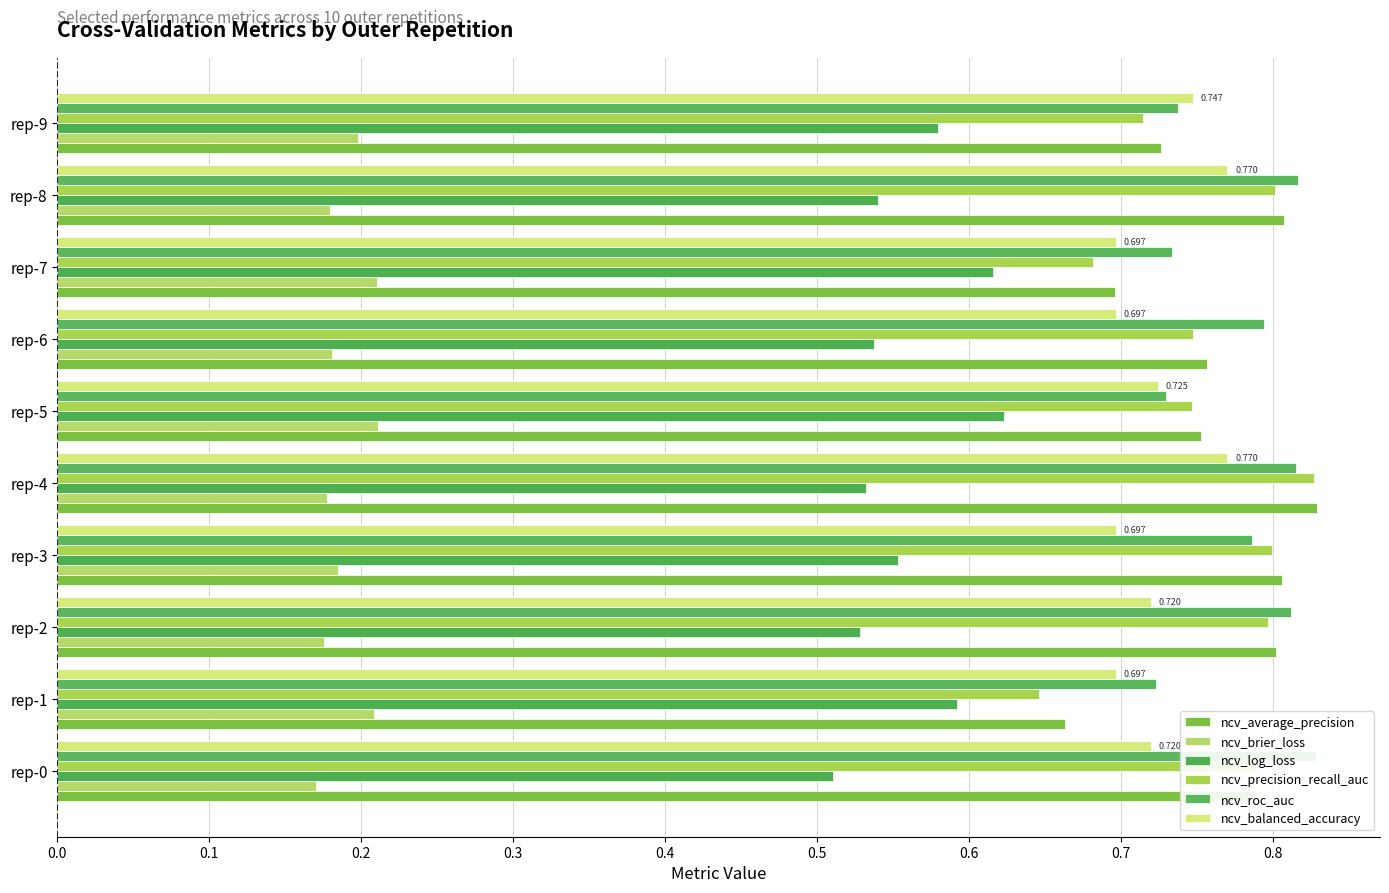

True or false: ncv_balanced_accuracy has a value of 0.4 at rep-0.

False